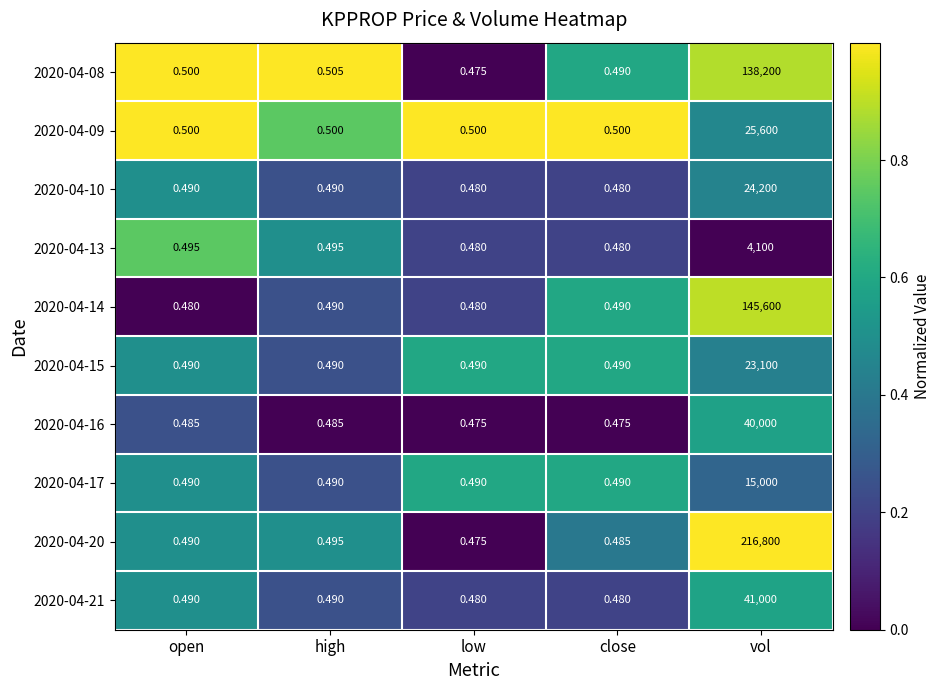

List the labels in order of 2020-04-20 value, largest first.

vol, high, open, close, low